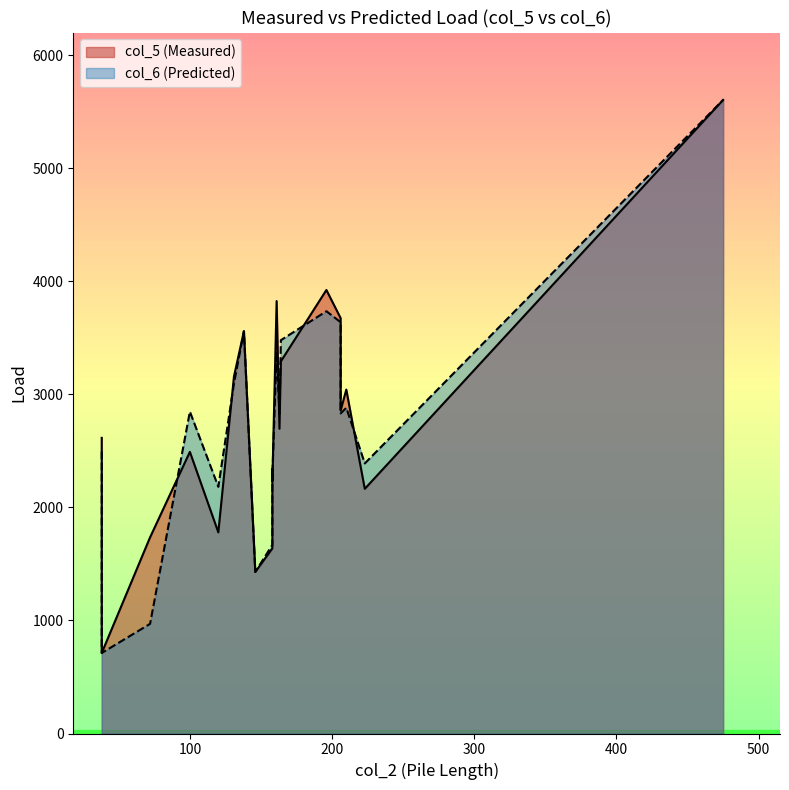

What is the greatest value displayed?

5604